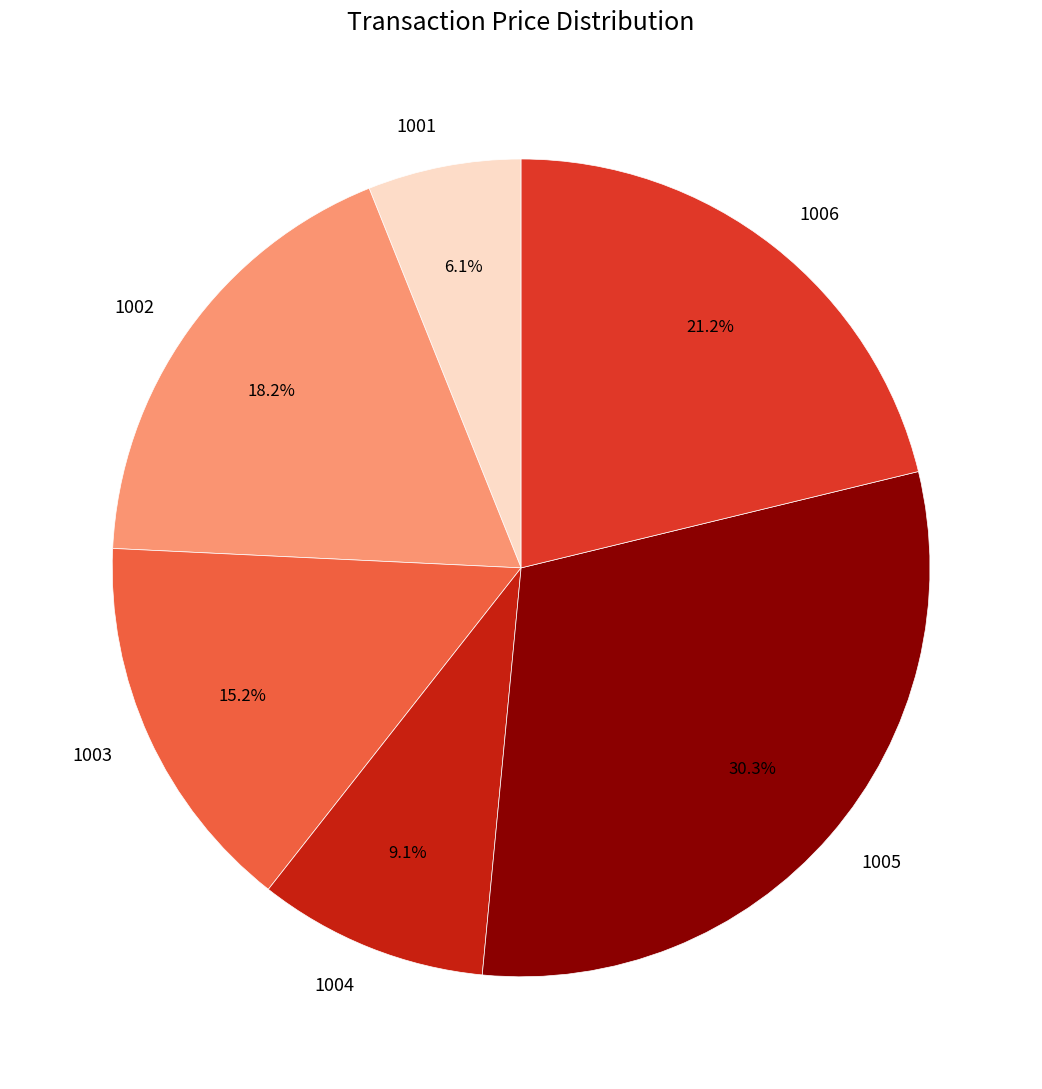

Count the number of slices in the pie.

6